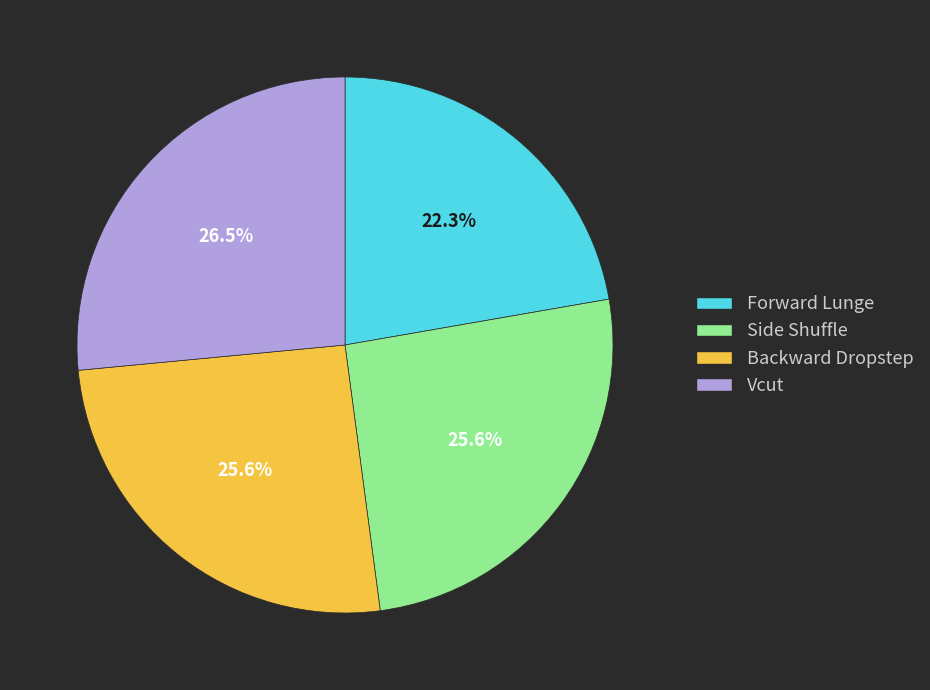

To the nearest percent, what percentage of the pie is Side Shuffle?

26%